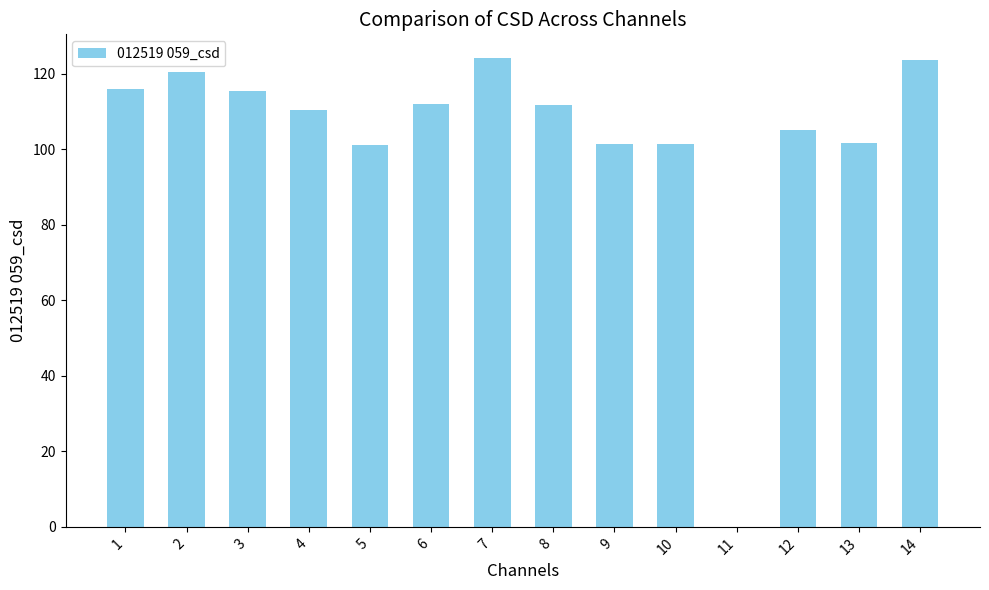

How many values are above zero?

13